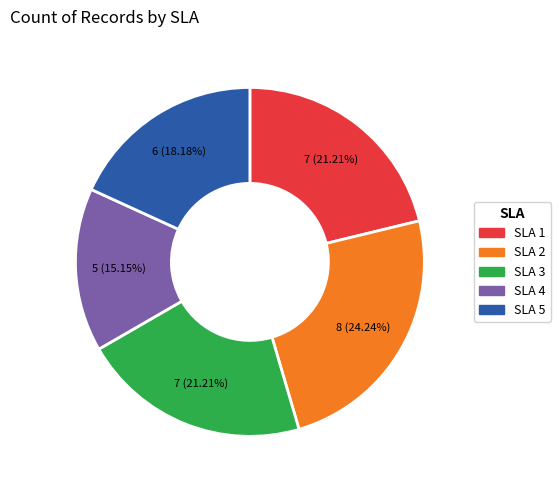

To the nearest percent, what percentage of the pie is SLA 2?

24%